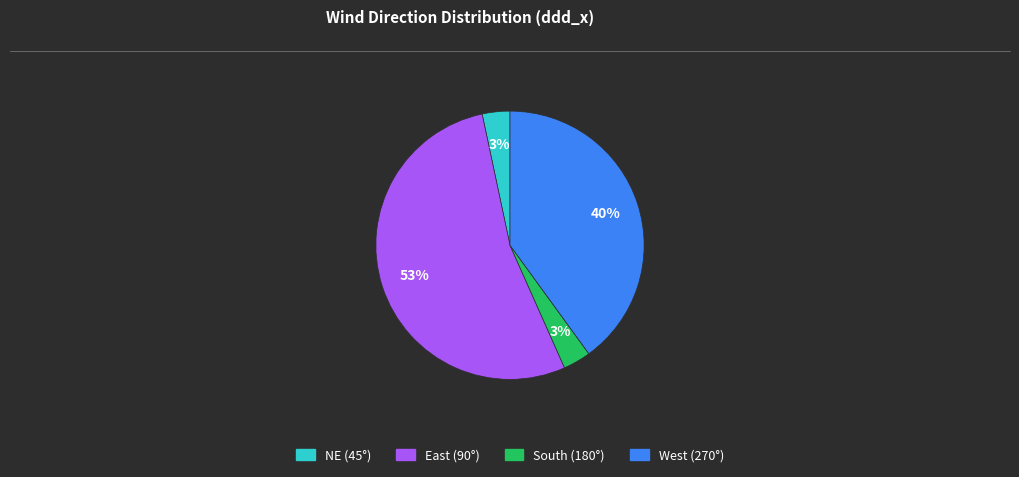

To the nearest percent, what is the average slice percentage?

25%